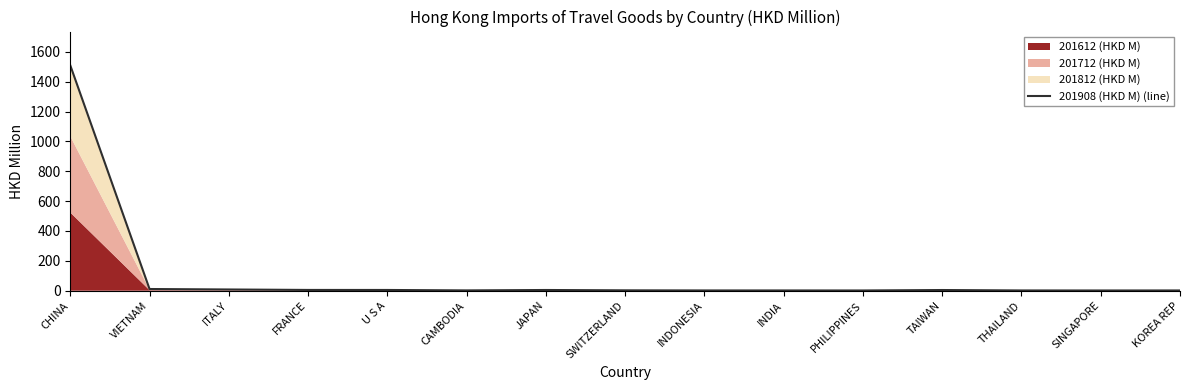

At which category does the chart reach its peak across all series?

CHINA